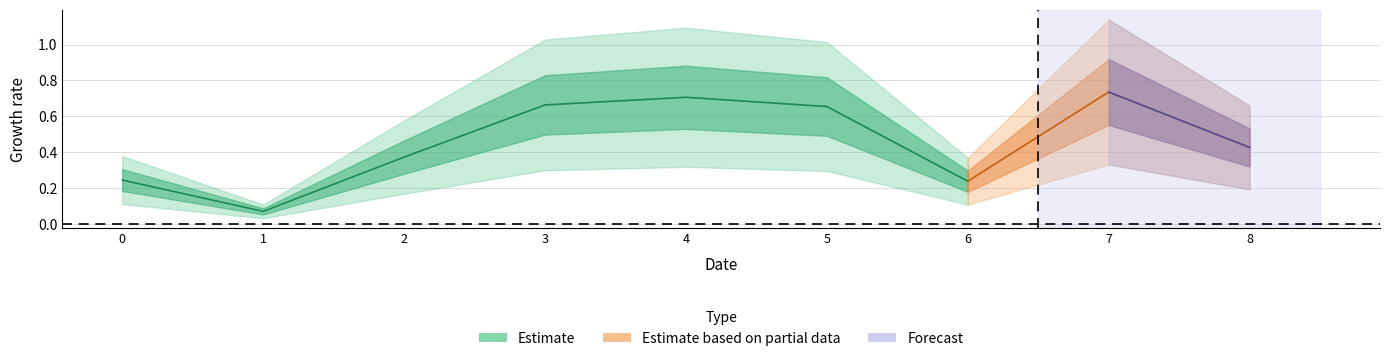

Between 1 and 6, which is larger?

6